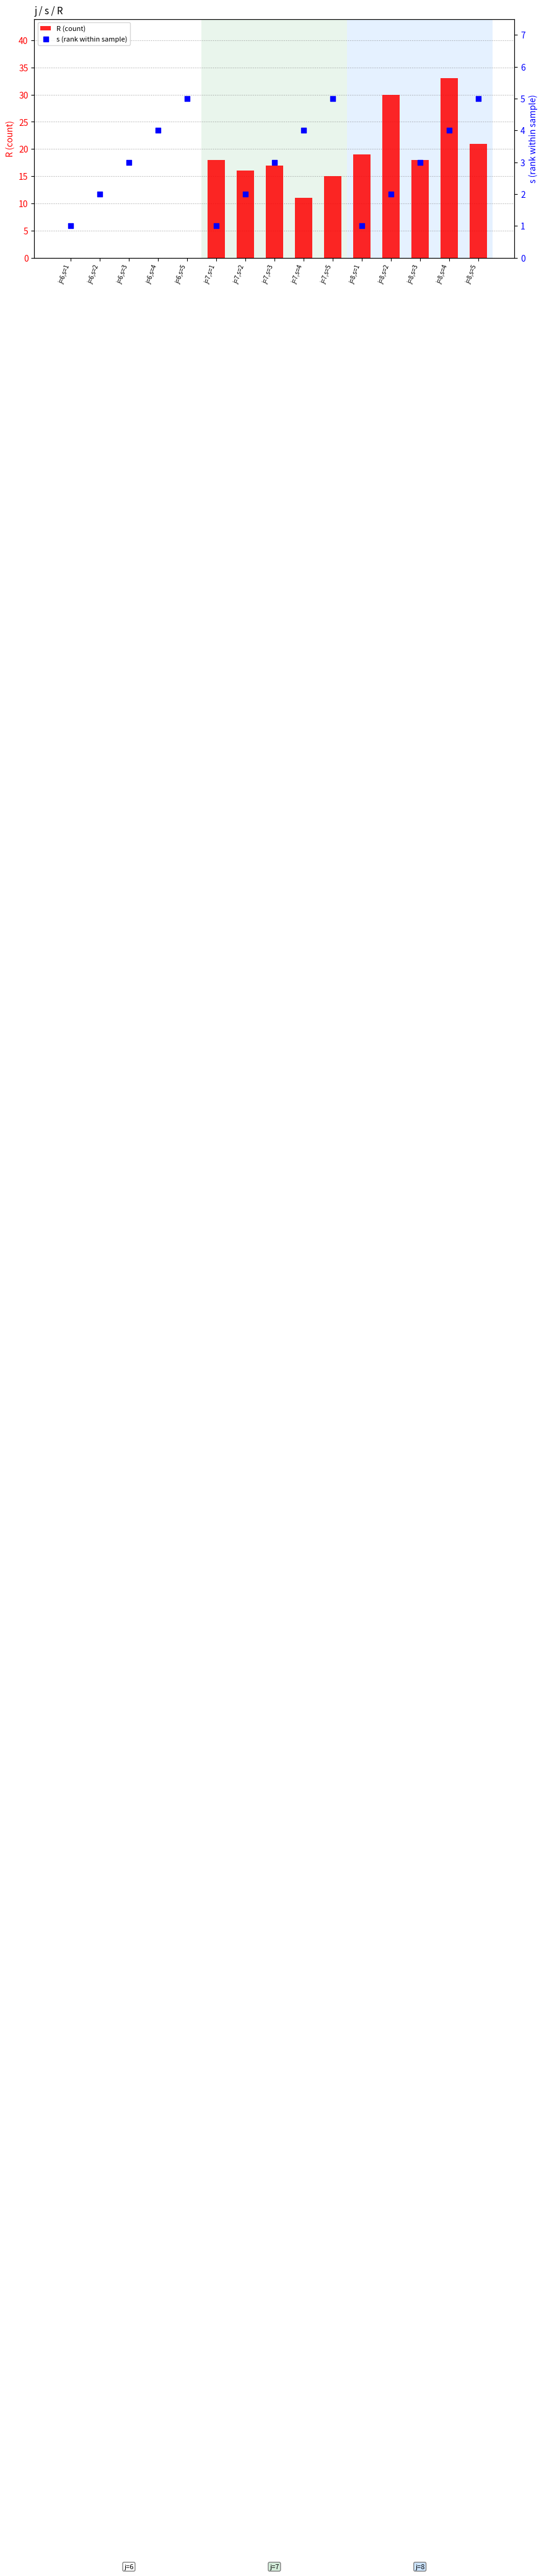

Is the value of s (rank within sample) at j=6,s=2 greater than the value of R (count) at j=6,s=1?

Yes